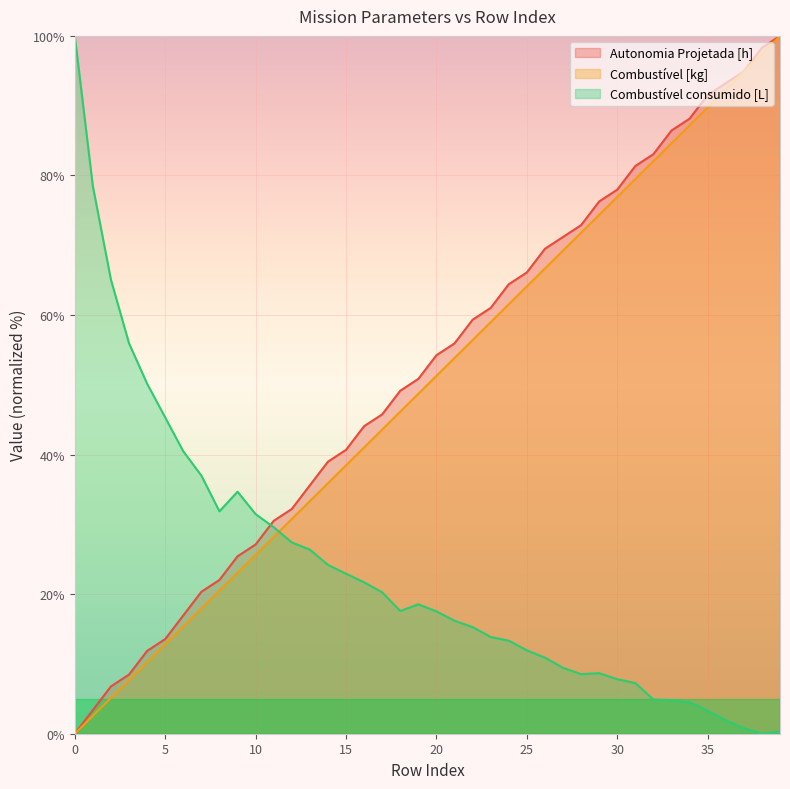

True or false: Combustível [kg] has more than 2 interior local peaks.

False